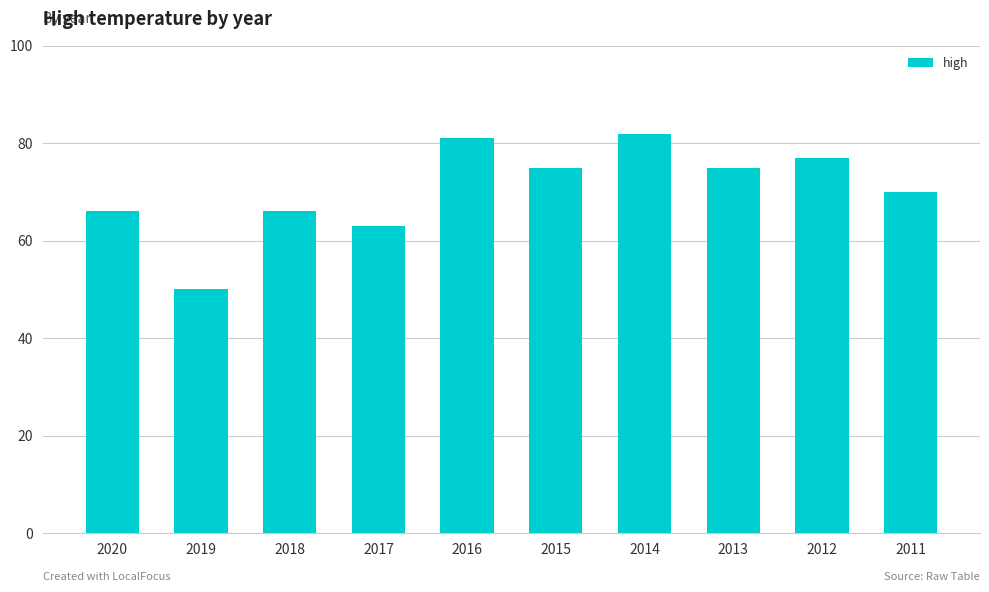

Does the chart contain any negative values?

No